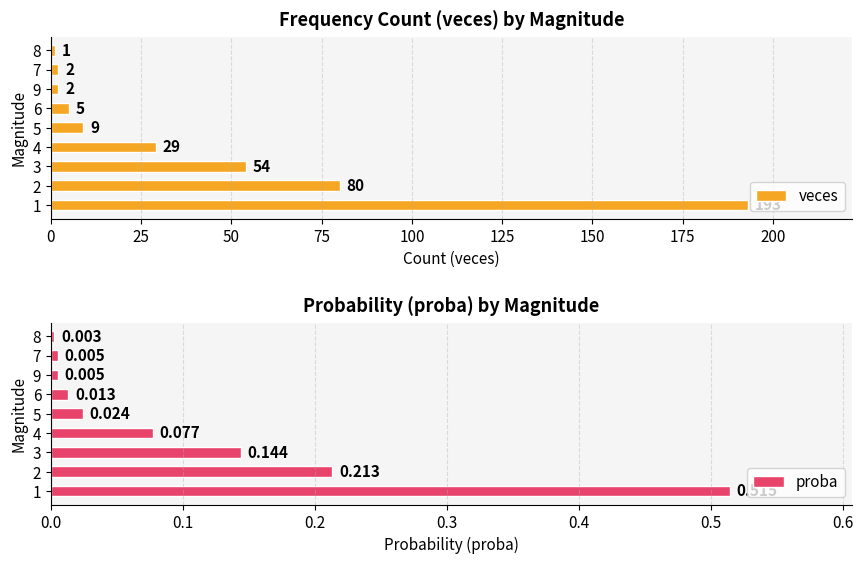

Rank the series by their average value, from lowest to highest.

proba, veces